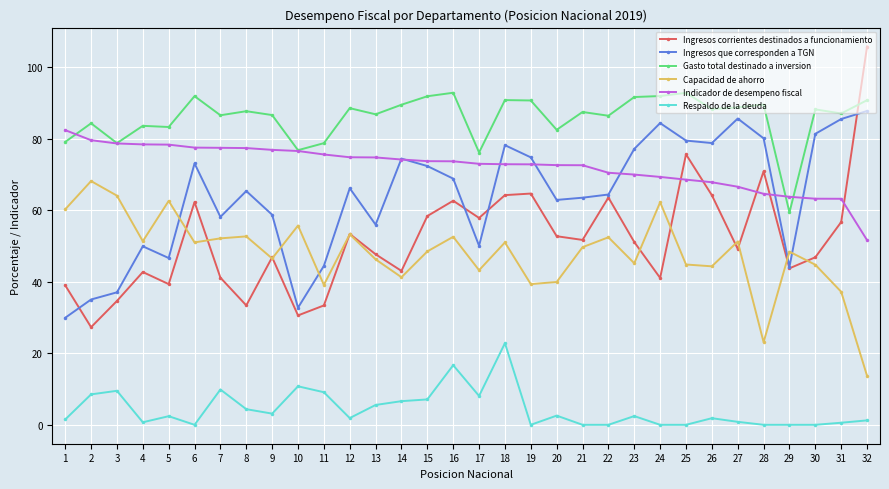

How many series are shown in this chart?

6